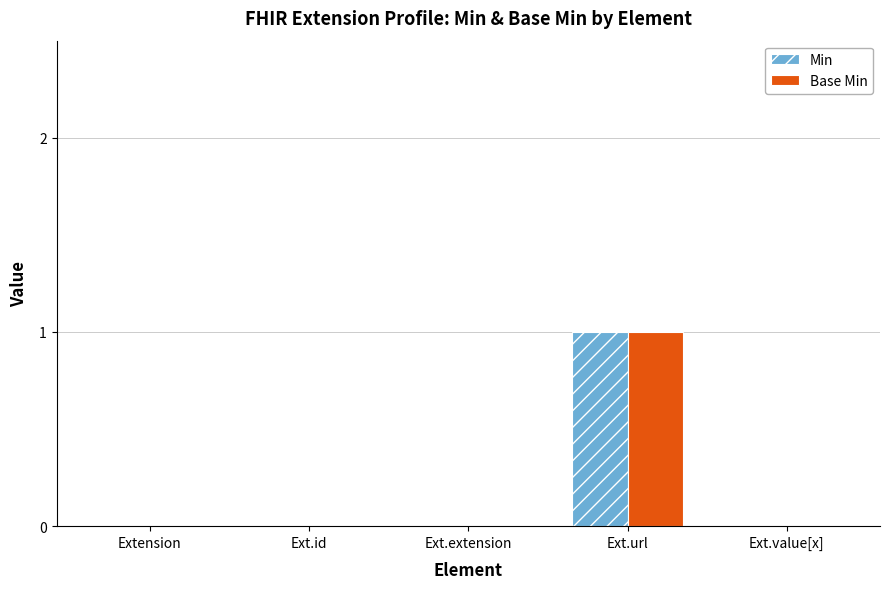

Are the bars horizontal?

No